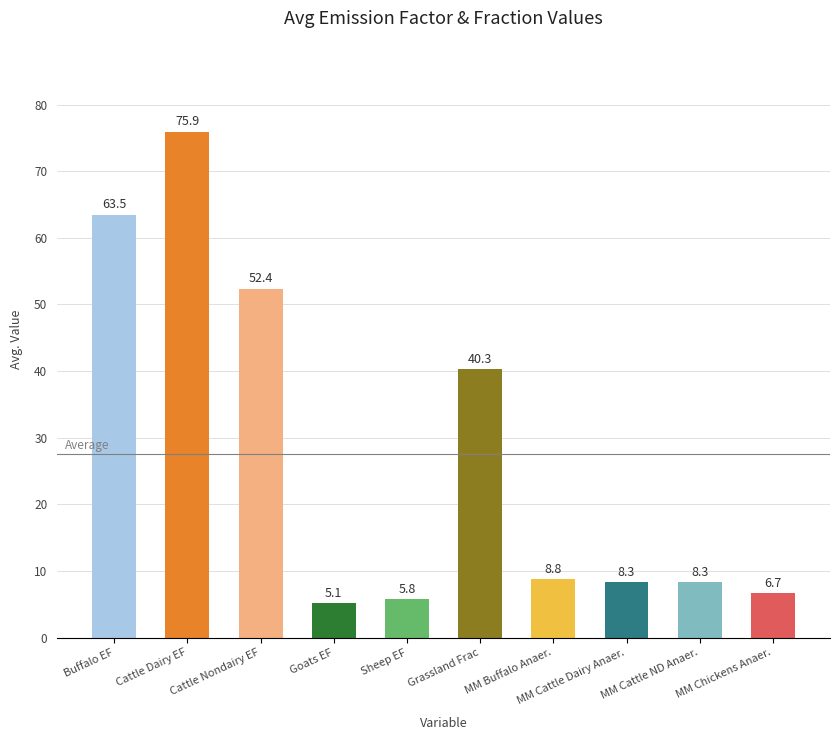

What is the label of the 10th bar from the left?

MM Chickens Anaer.